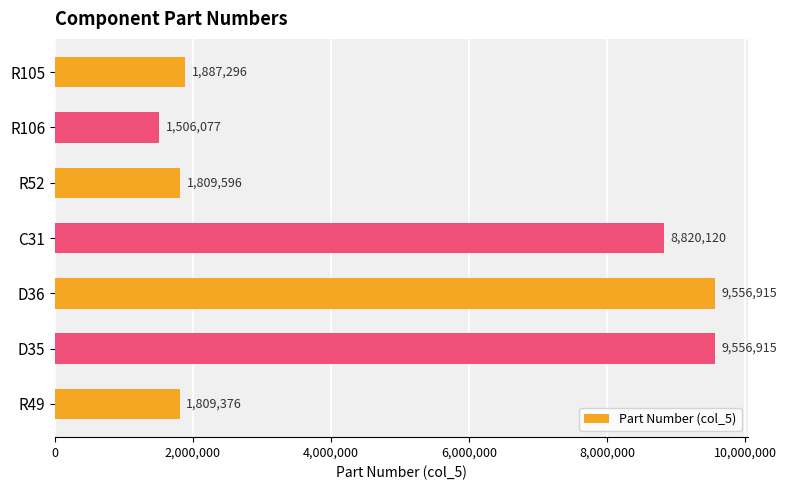

What is the minimum value shown in the chart?

1506077